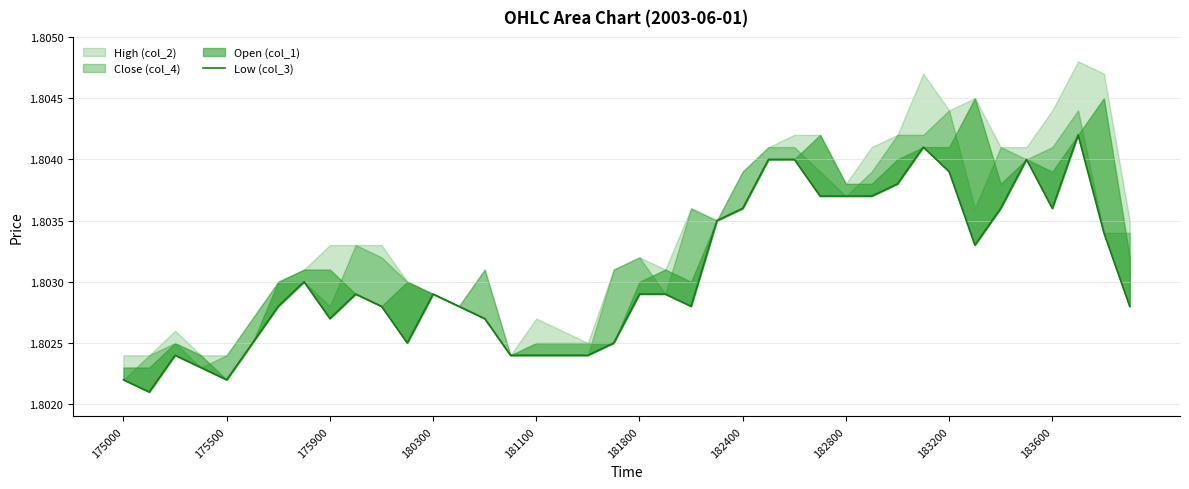

Is it true that the value at 29 is 2.5?

False